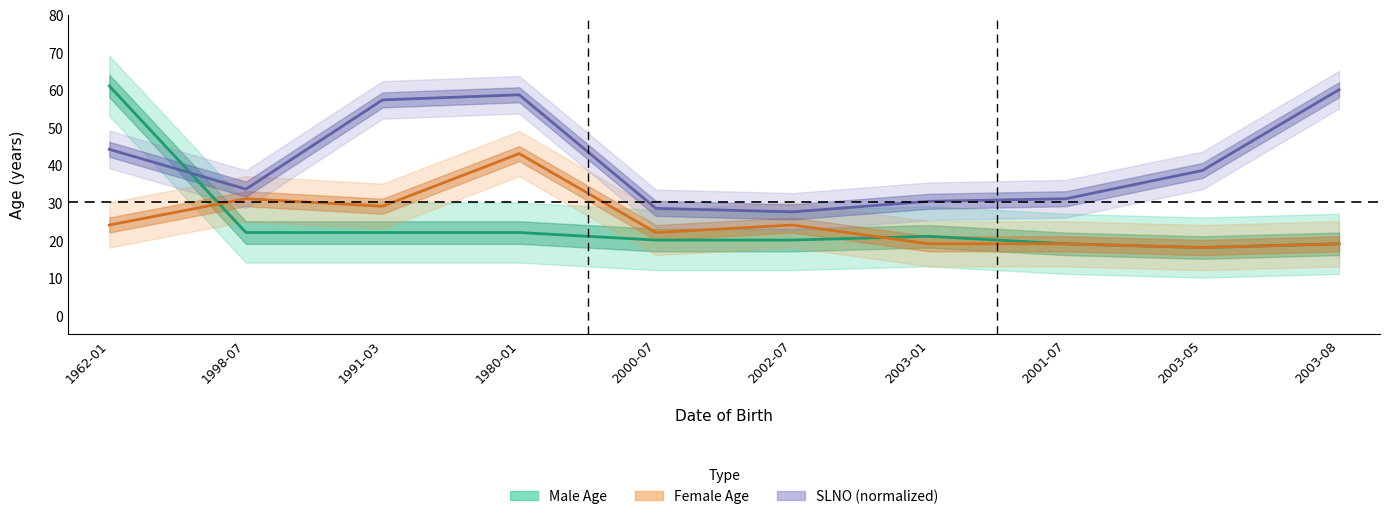

True or false: SLNO (normalized) has a value of 58.6 at 1980-01.

True